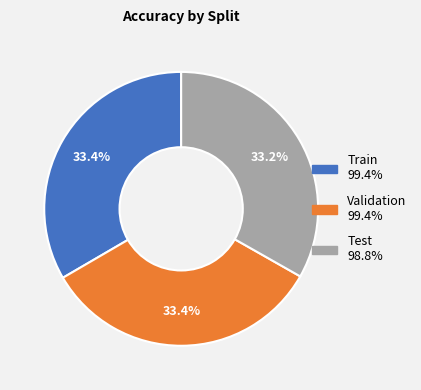

To the nearest percent, what portion does Validation represent?

33%